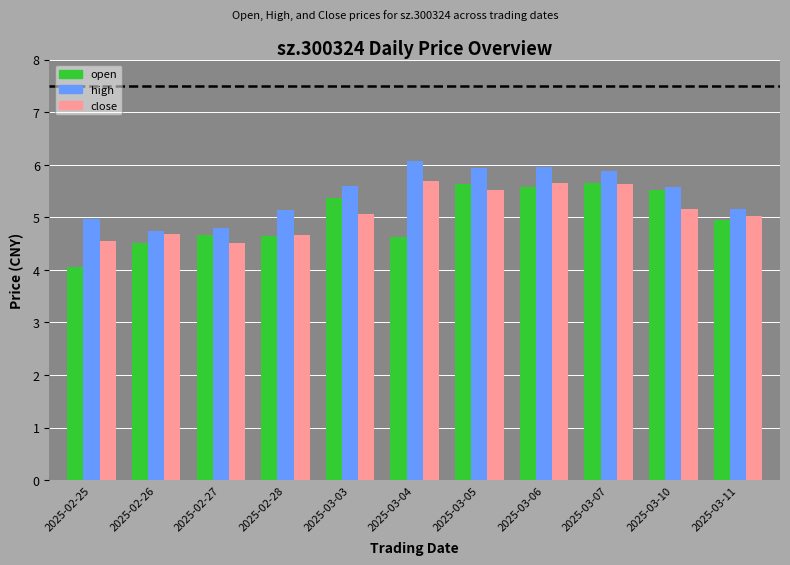

What is the sum of all high values?

59.8